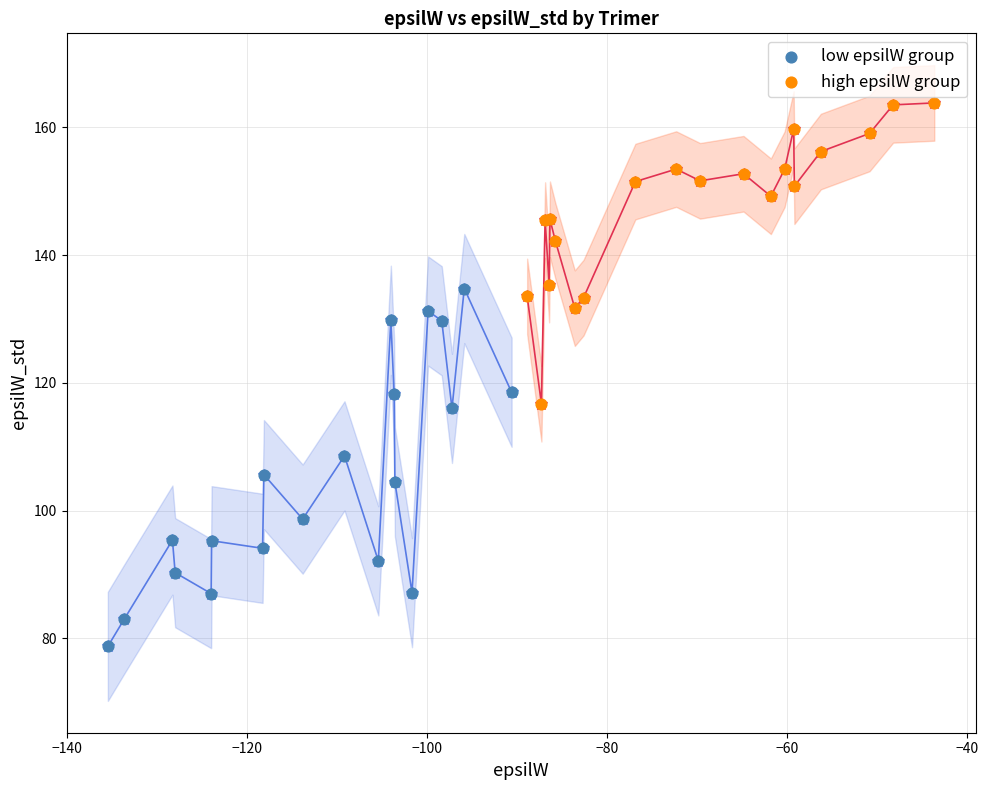

Which series contains the highest Y value?

high epsilW group